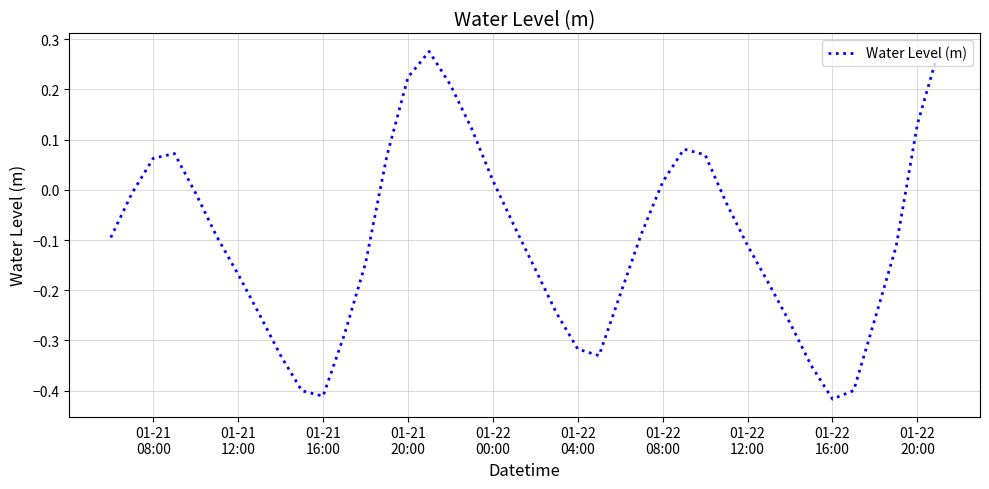

How many lines are shown in the chart?

1